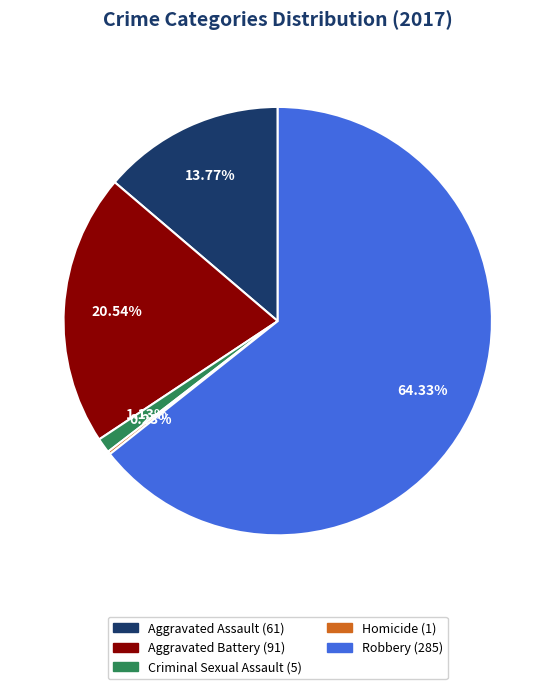

Which category accounts for the majority?

Robbery